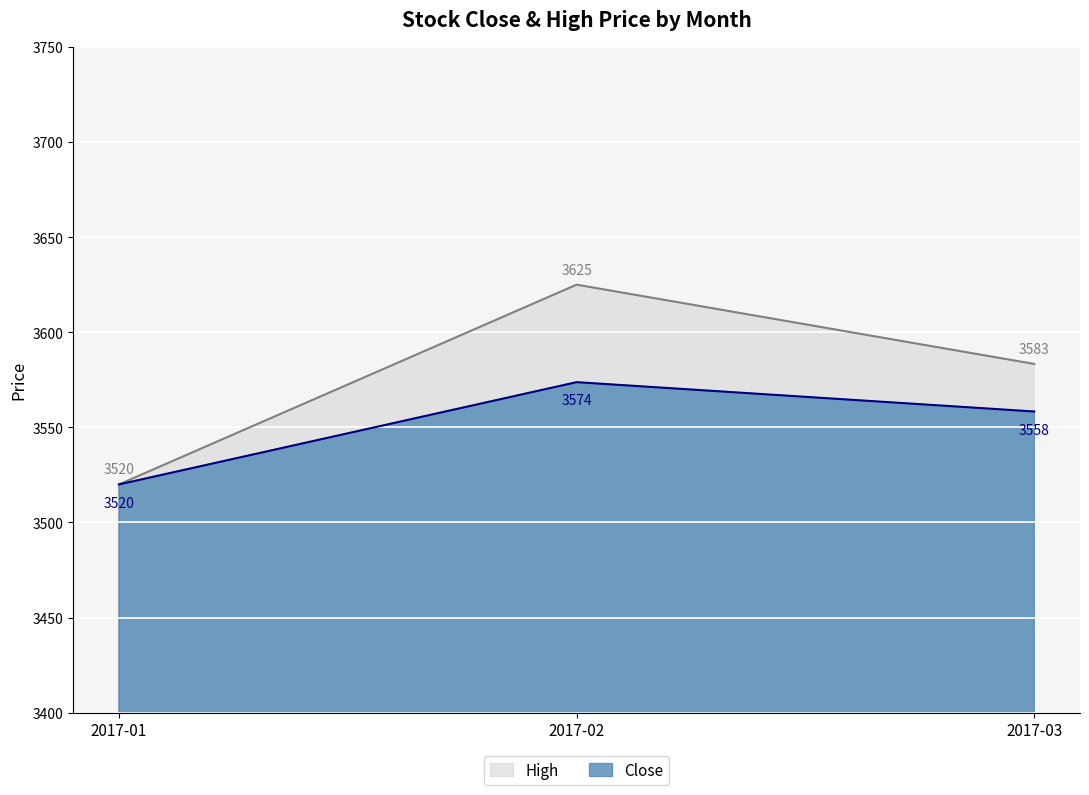

At which label is Close closest to 3546?

2017-03